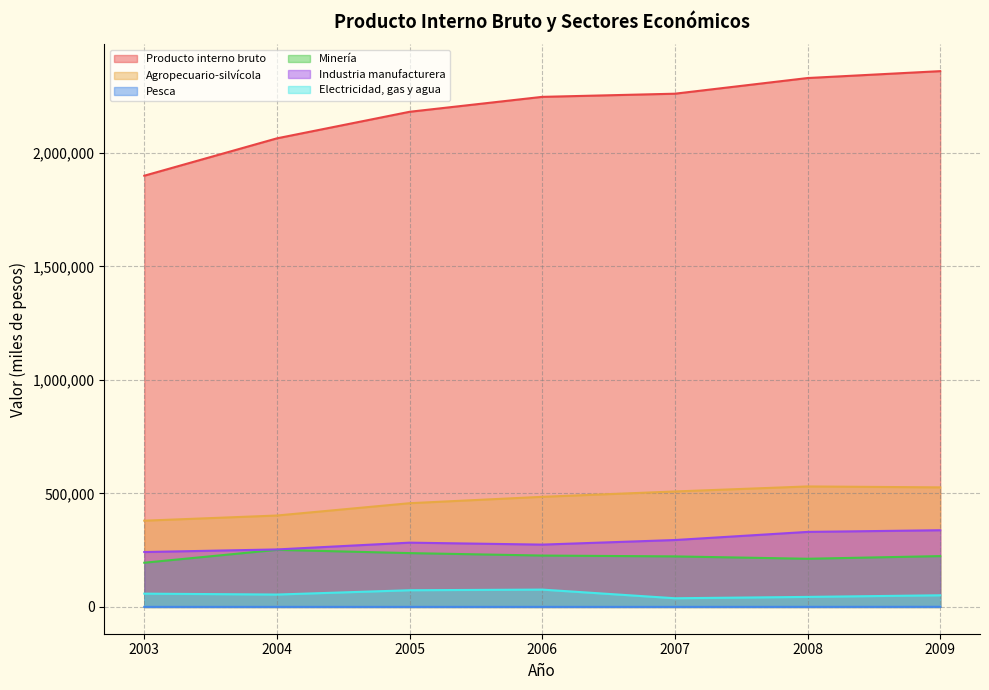

Rank the categories by Pesca value from highest to lowest.

2009, 2008, 2003, 2007, 2006, 2004, 2005